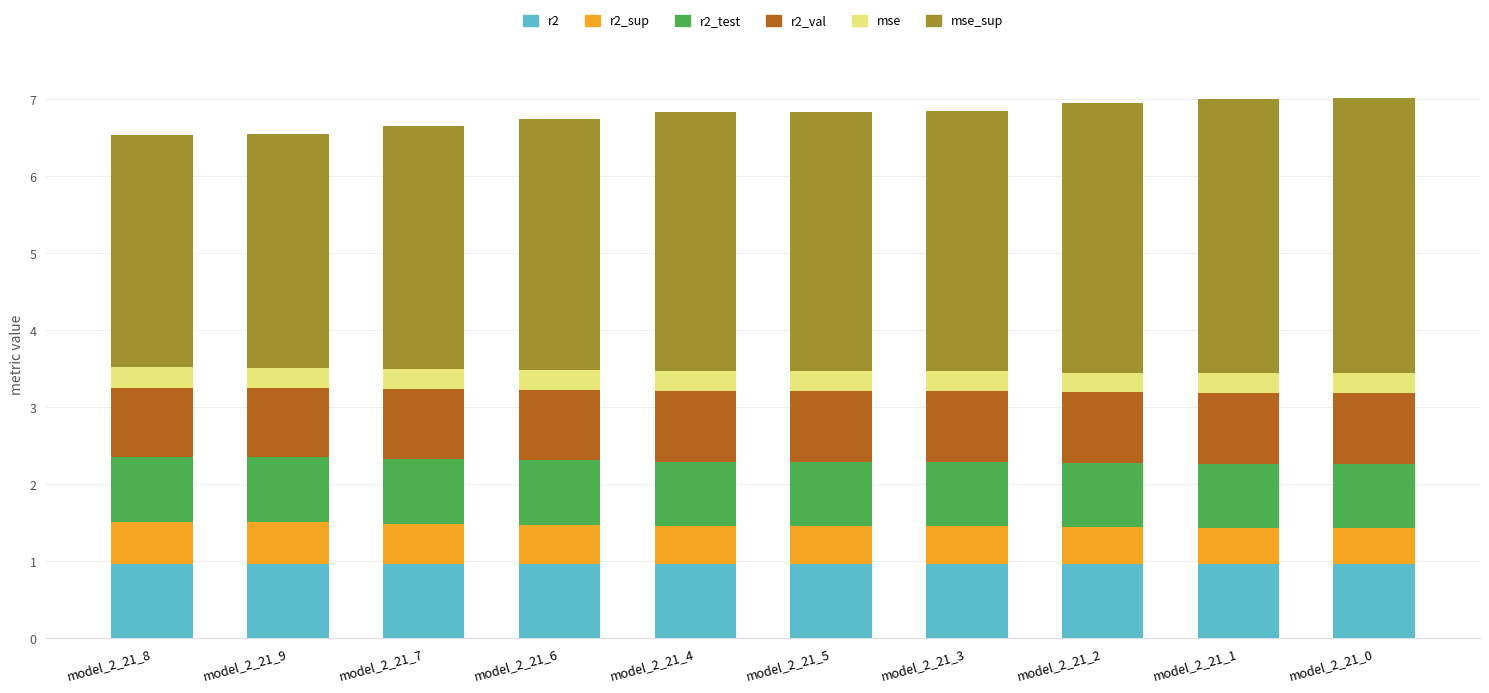

Is it true that r2 equals 0.4 at model_2_21_8?

False